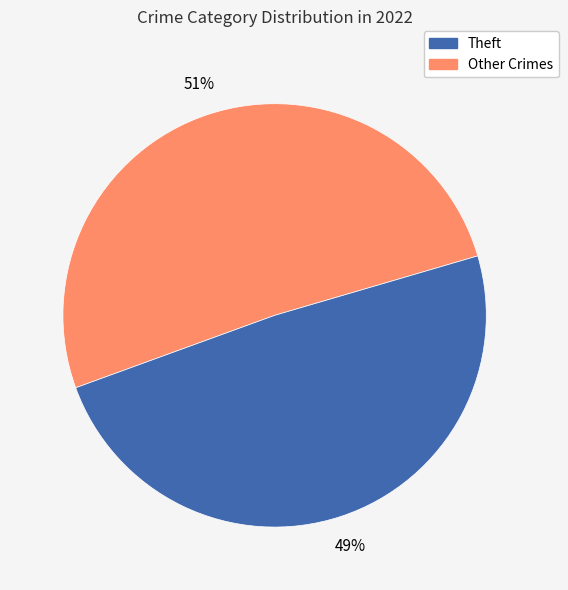

To the nearest percent, what is the difference between the largest and smallest slice percentages?

2%